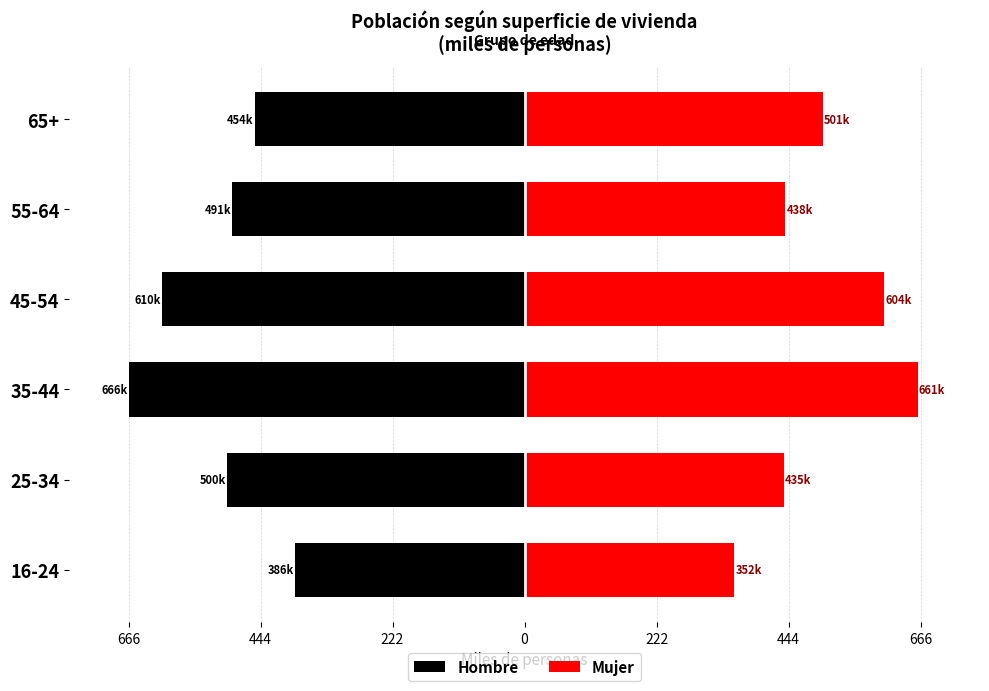

How many bars are there in total?

12